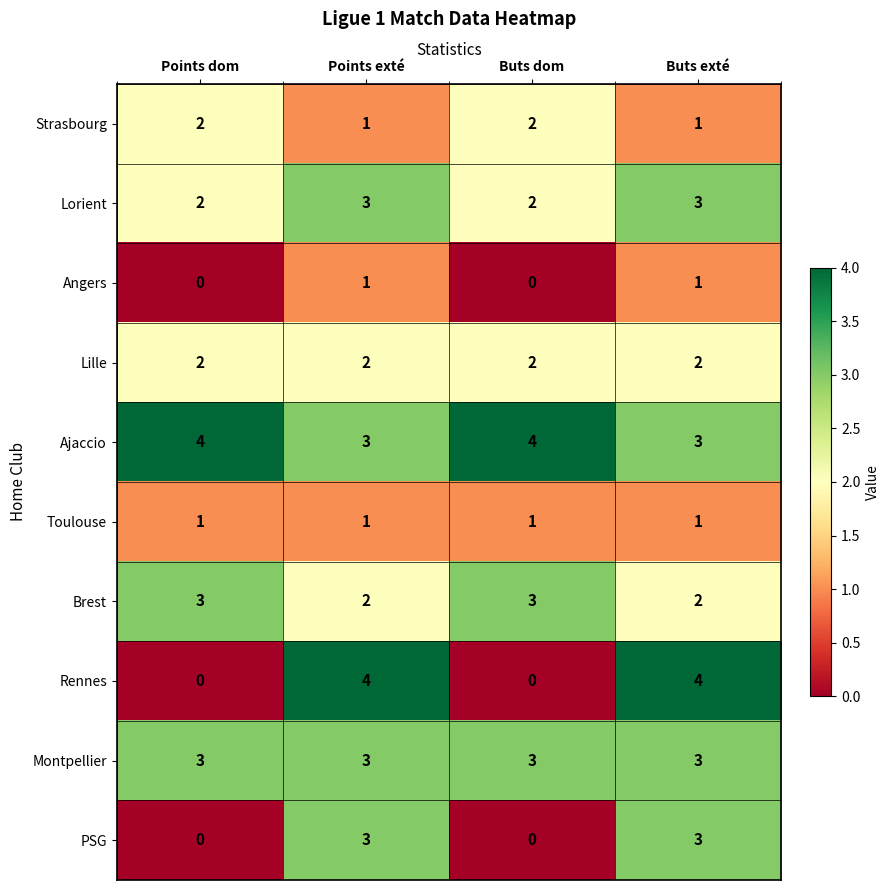

What is the difference between the highest and lowest values at Buts dom?

4